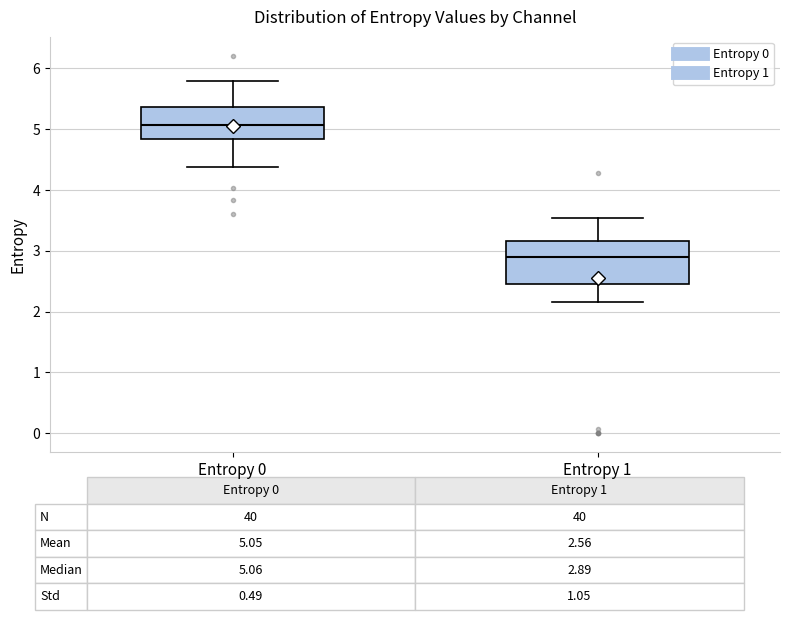

Comparing the boxes themselves (not the whiskers), which one is the tallest?

Entropy 1